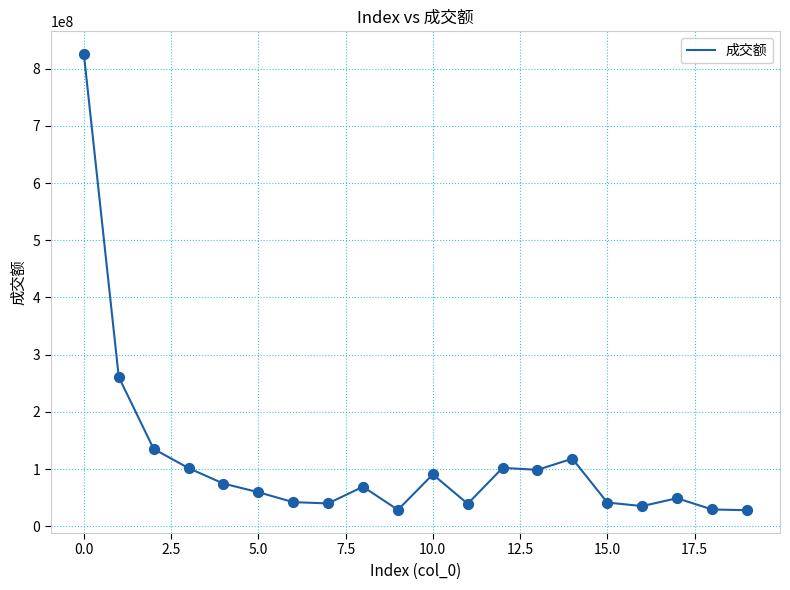

What is the minimum value shown in the chart?

28388204